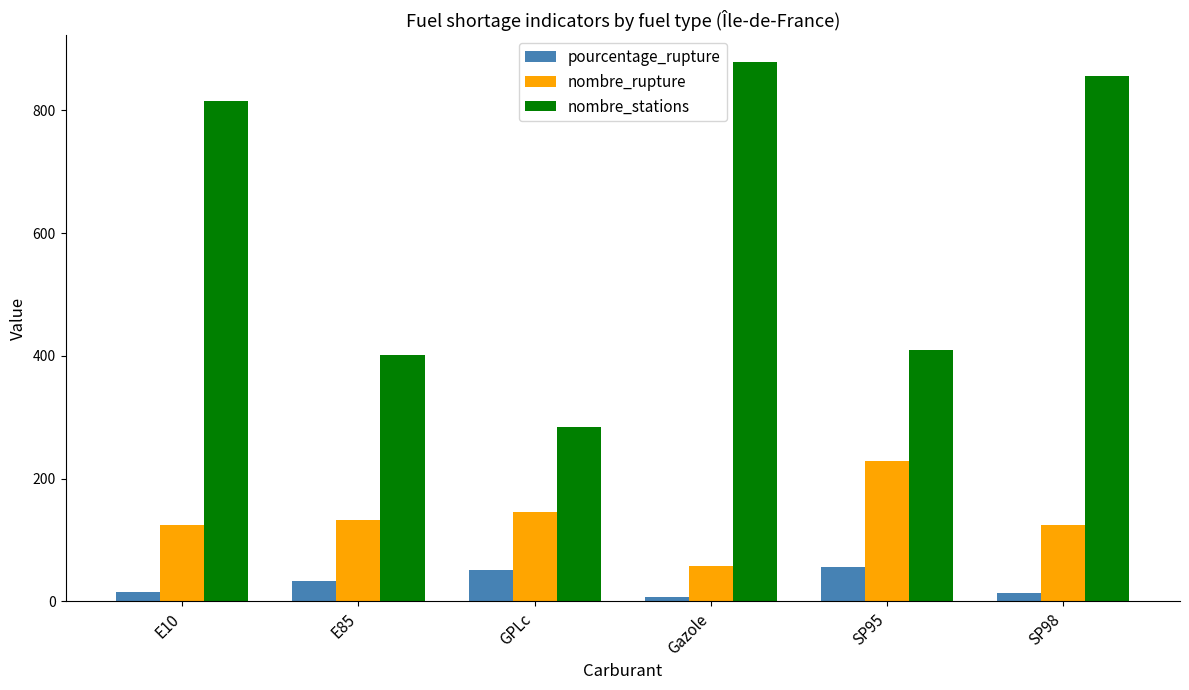

At how many categories does at least one series exceed 611?

3